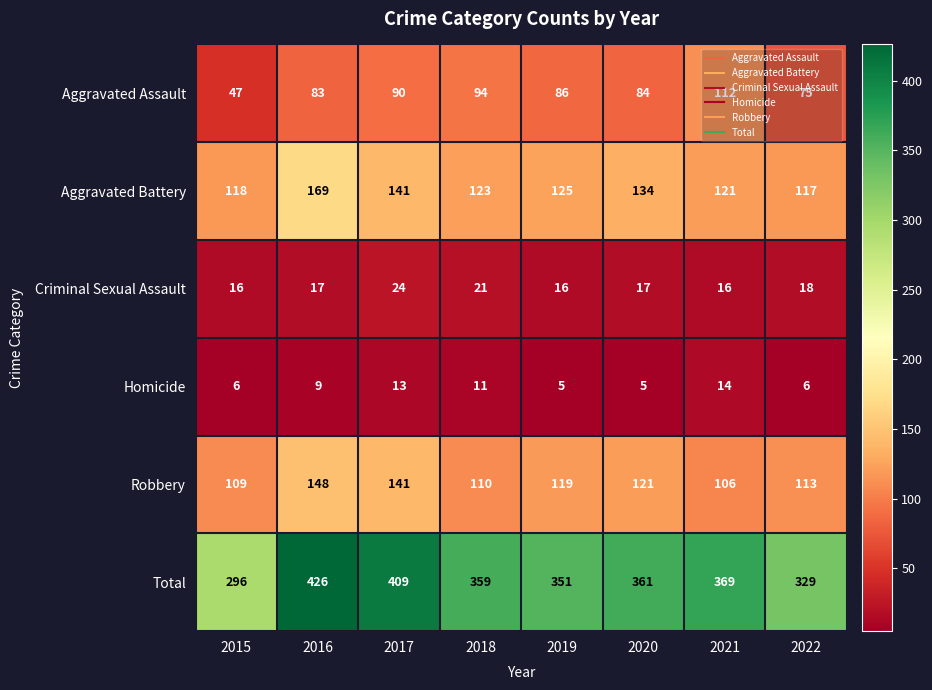

What is the spread (max minus min) of values at 2018?

348